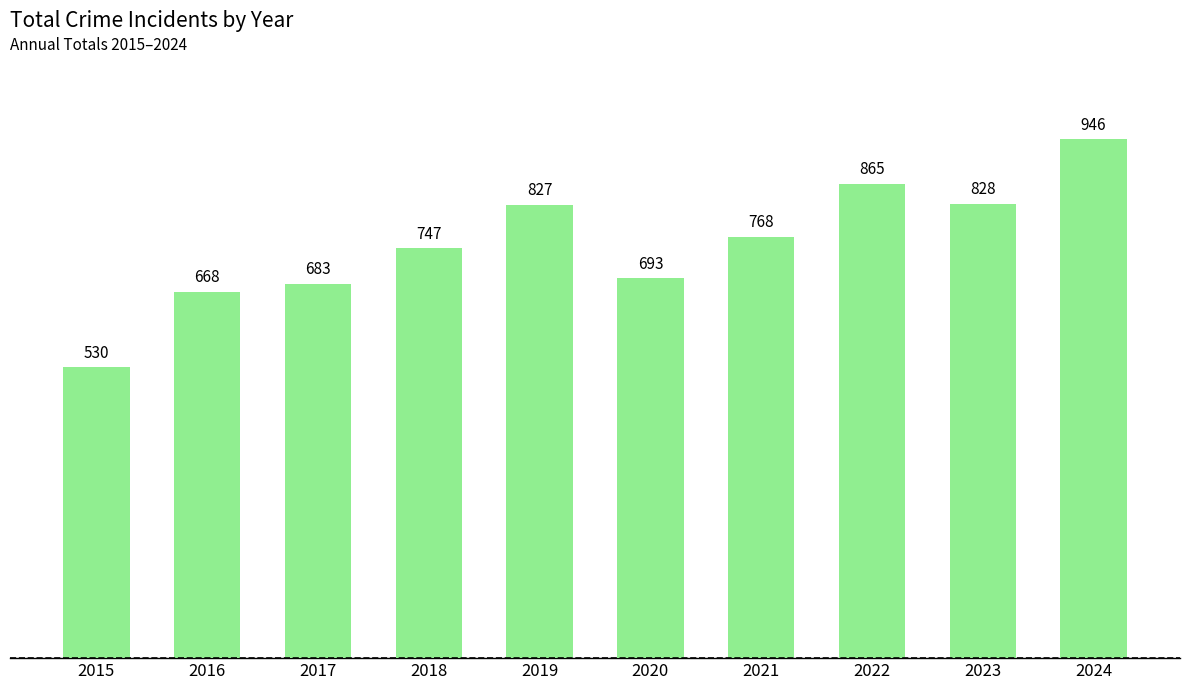

Are the bars horizontal?

No